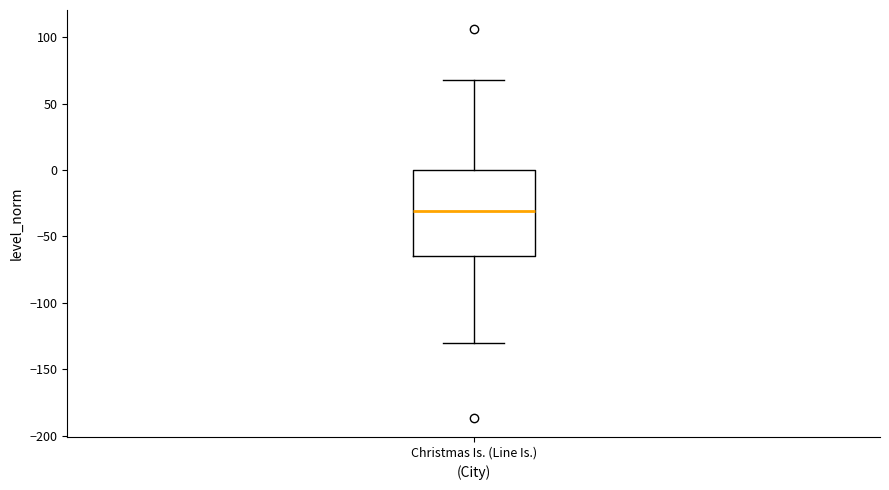

Where does the upper whisker of the box for Christmas Is. (Line Is.) end on the y-axis? The values are not printed on the chart, so give them approximately, as read against the axis.

70